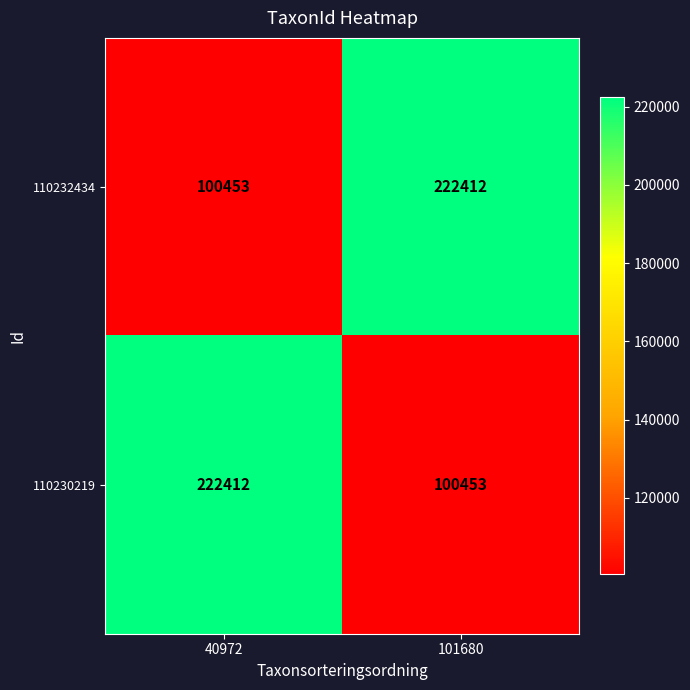

Rank the series at 101680 from highest to lowest value.

110232434, 110230219